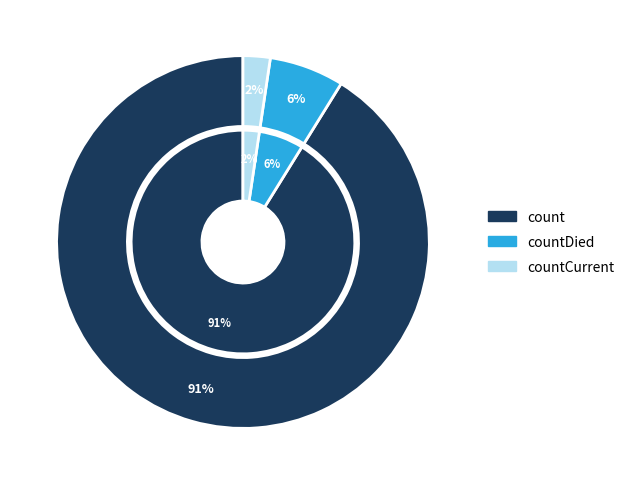

Between countDied and count, which is larger?

count